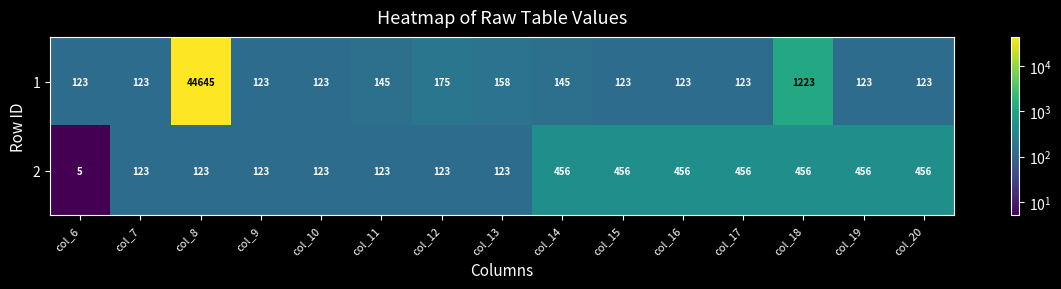

What is the difference between the 2 values at col_6 and col_12?

118